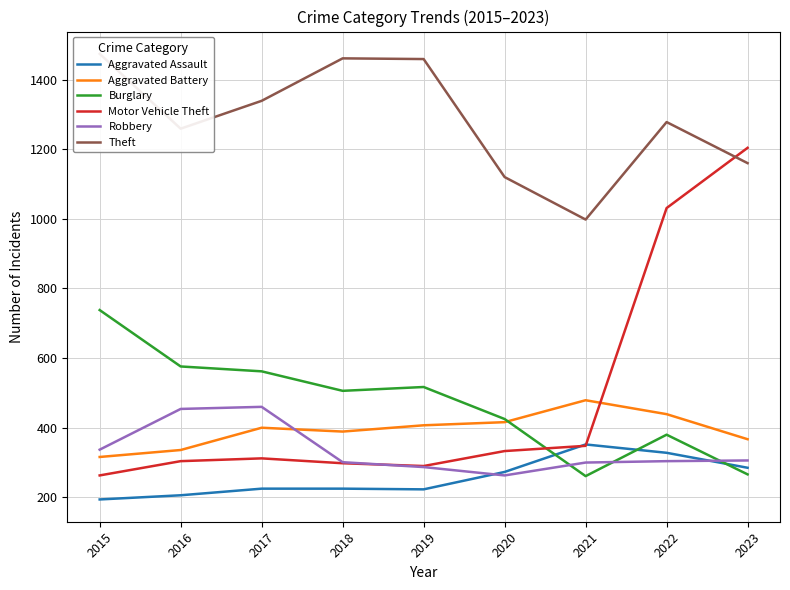

At which category does Robbery reach its first local valley?

2020